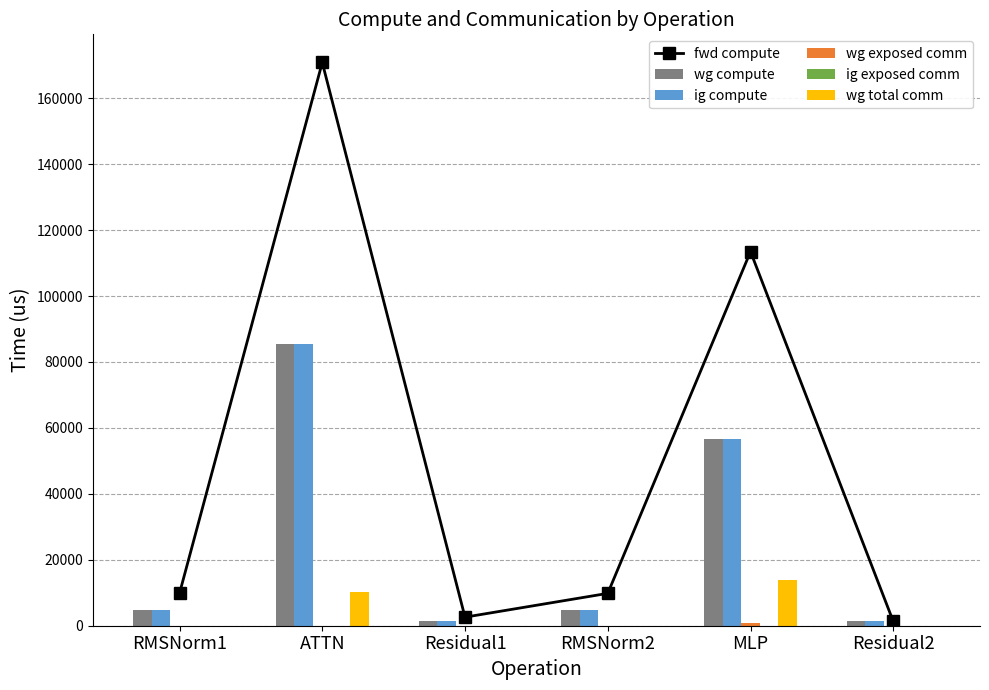

Is the value of ig exposed comm at MLP greater than the value of wg exposed comm at RMSNorm2?

No